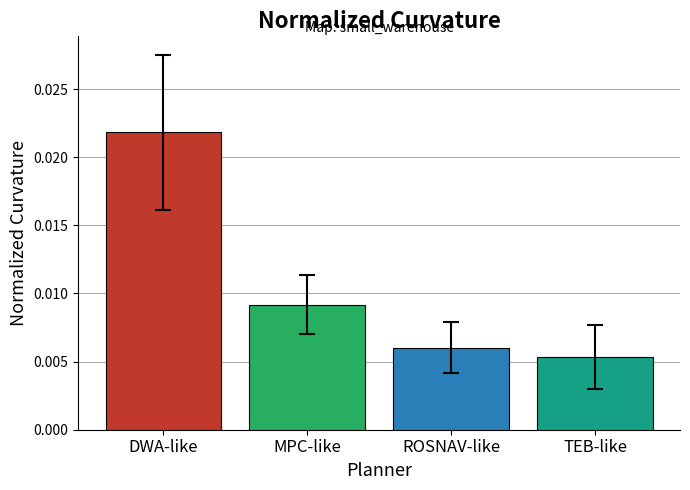

What position from the right is DWA-like?

4